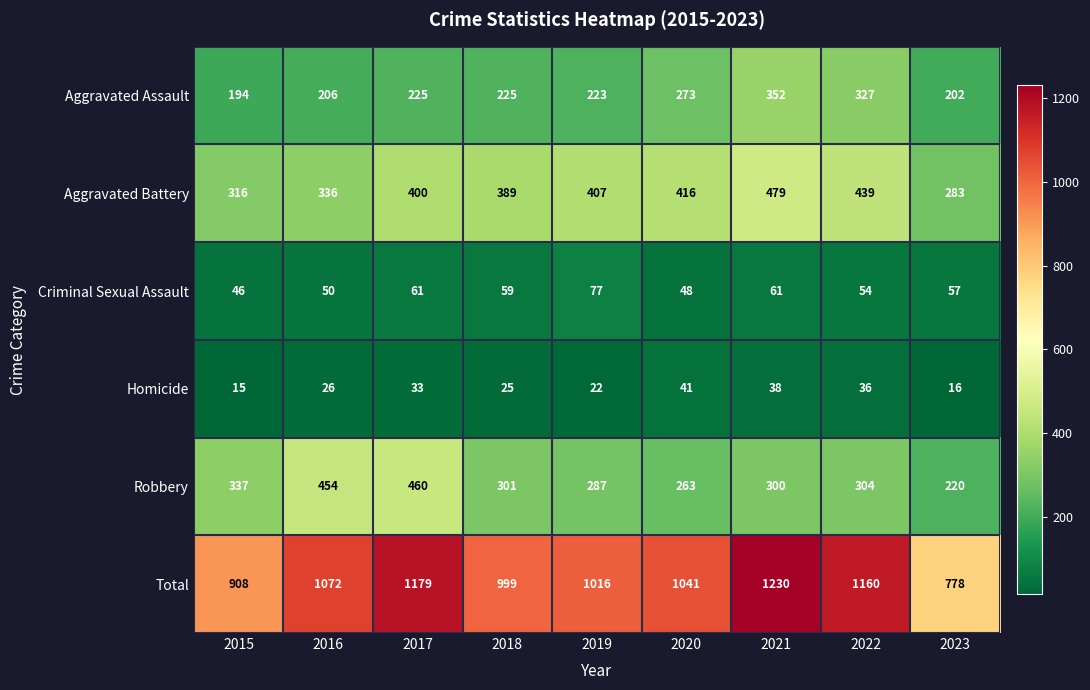

At how many categories does at least one series exceed 757?

9